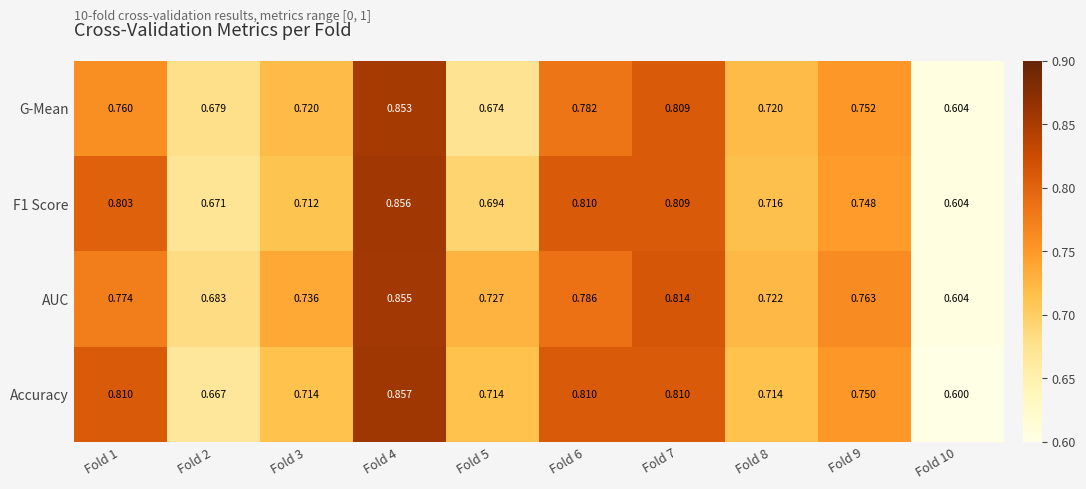

Which series has the largest total across all categories?

AUC